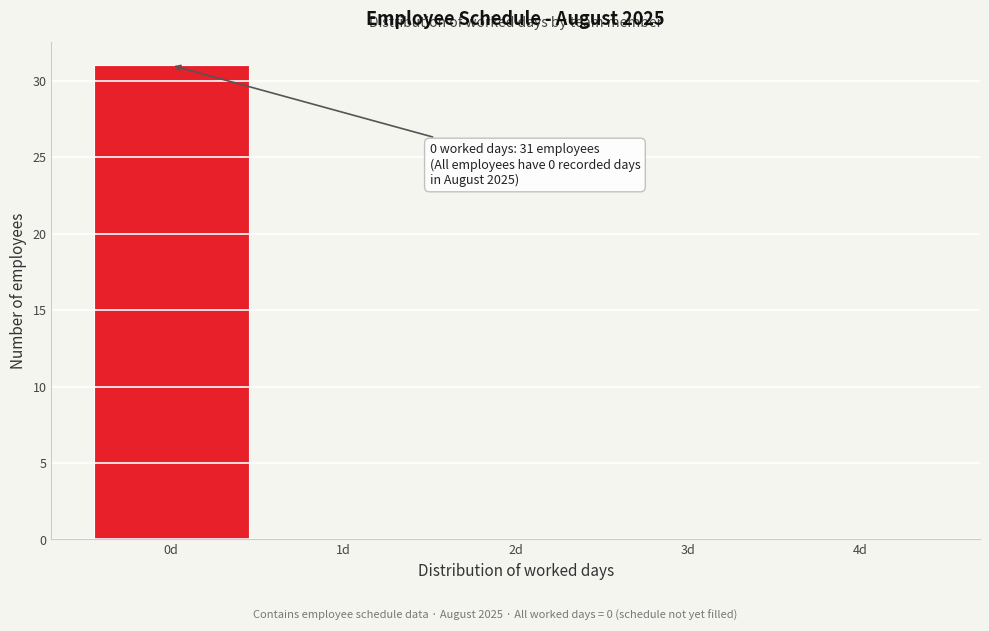

Which range on the x-axis has the tallest bar?

-0.5 to 0.5